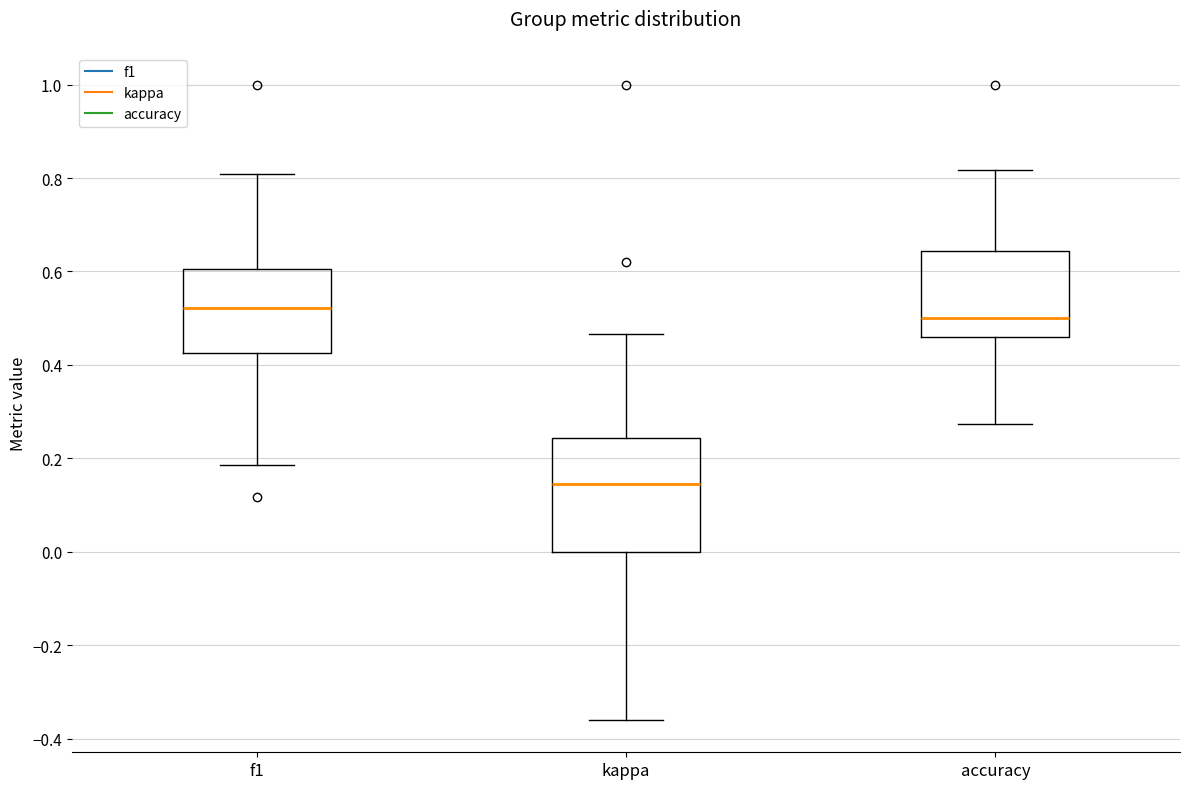

Reading left to right, transcribe this box plot: for each box, give where its median line is, the range the box spans, and where its two whiskers end, as read against the y-axis. The values are not printed on the chart, so give them approximately, as read against the axis.

f1: median 0.52, box 0.42 to 0.60, whiskers 0.18 to 0.80
kappa: median 0.14, box 0.00 to 0.24, whiskers -0.36 to 0.46
accuracy: median 0.50, box 0.46 to 0.64, whiskers 0.28 to 0.82